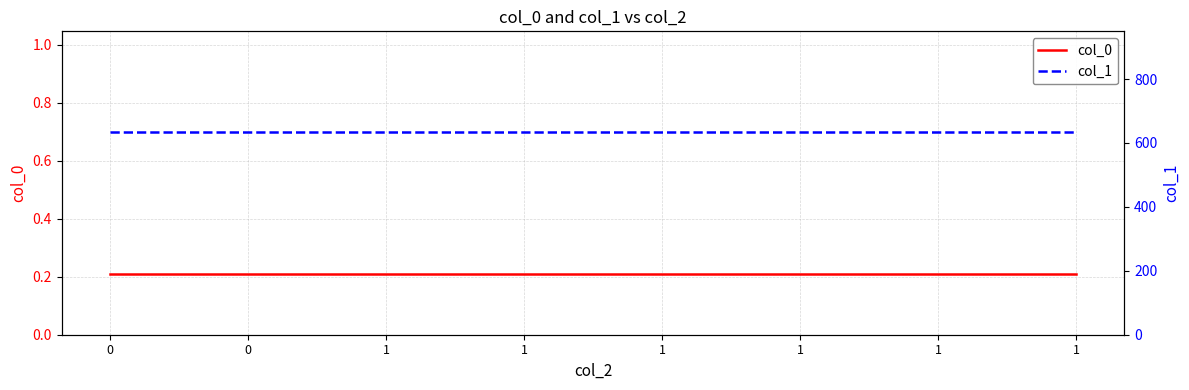

What is the value of the col_0 point at the 6th from the left?

0.2